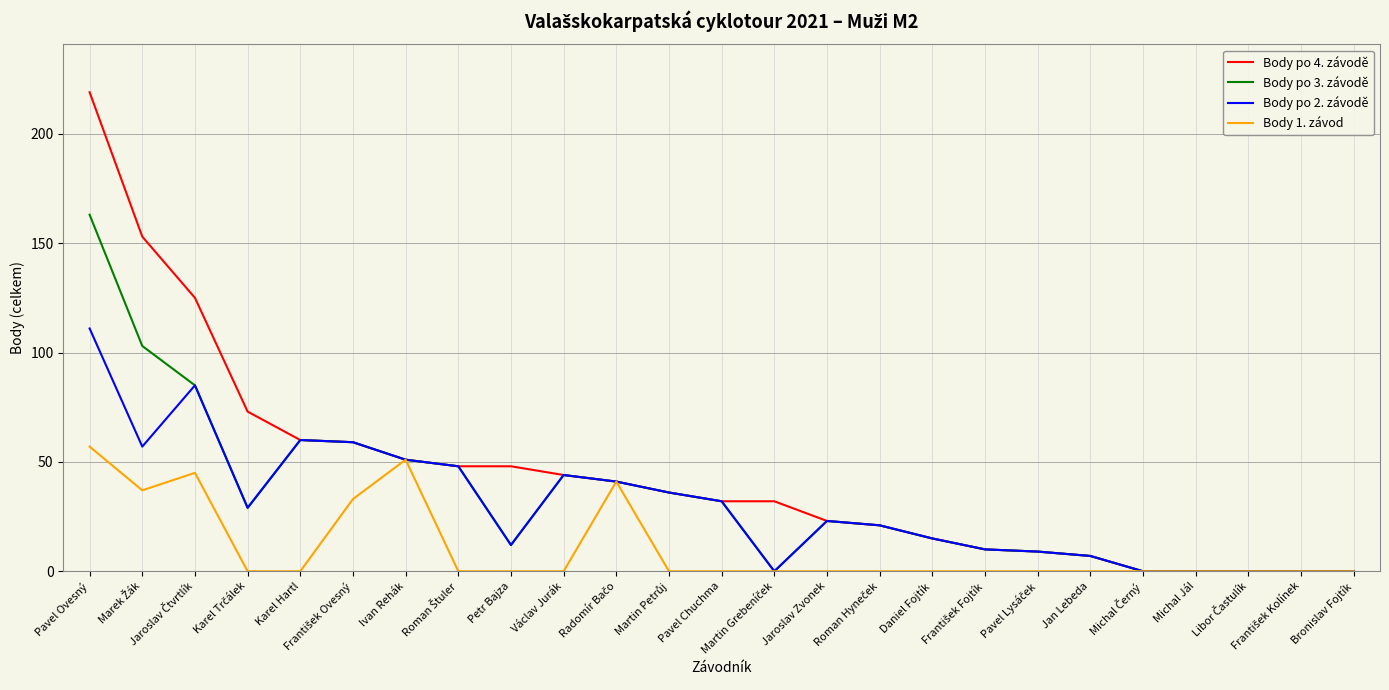

Which series has the largest total across all categories?

Body po 4. závodě